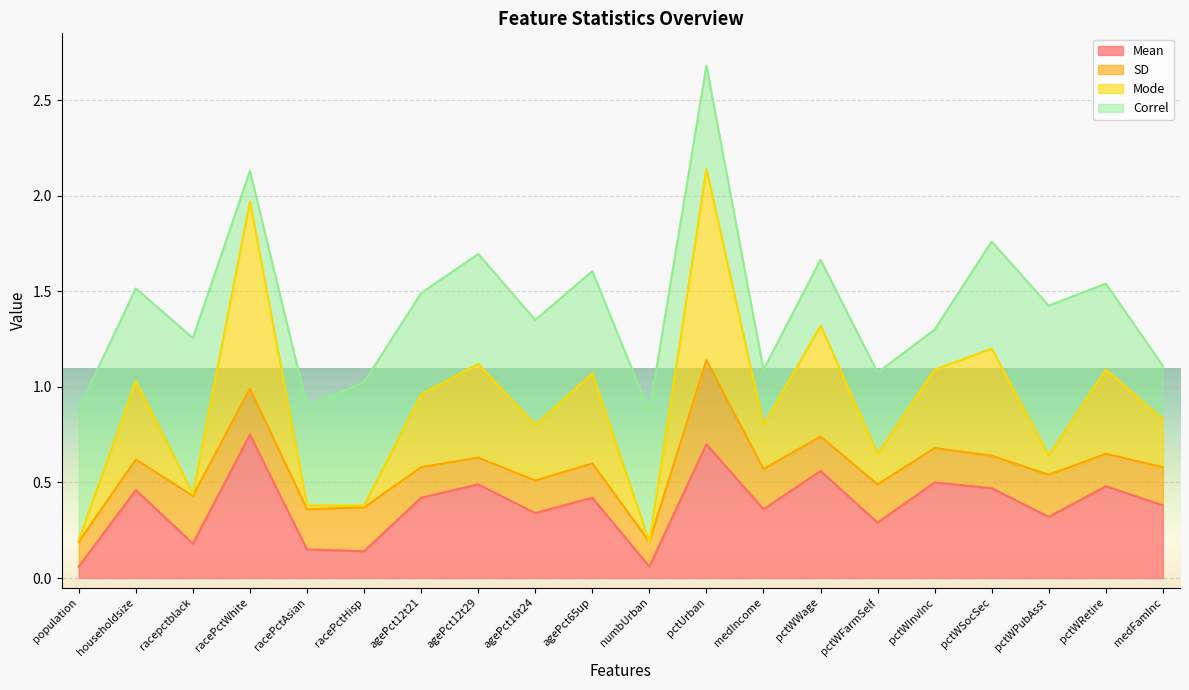

Which series changed the most between agePct16t24 and pctWInvInc?

Mode